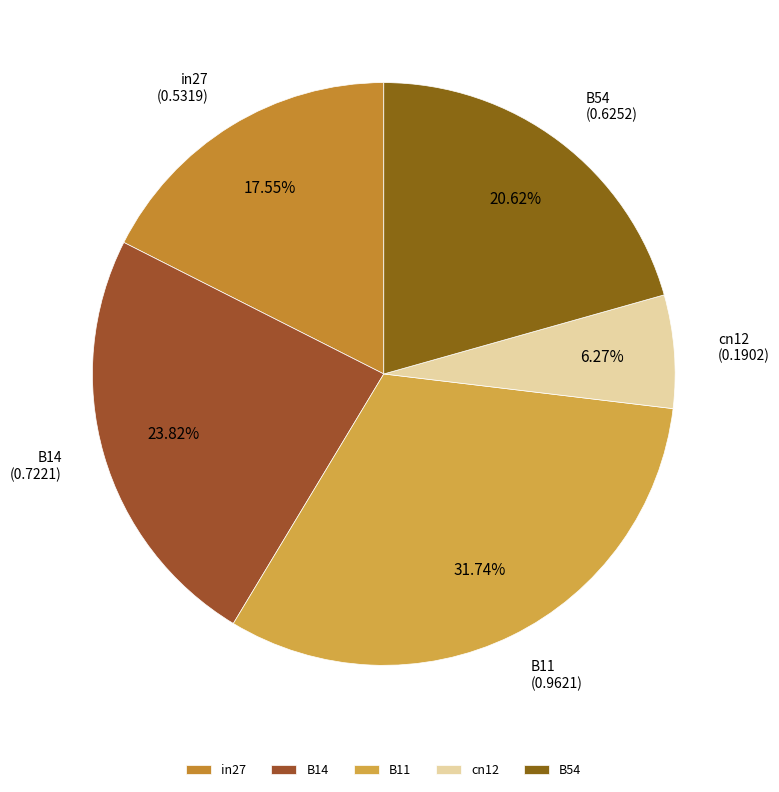

To the nearest percent, what is the difference between the largest and smallest slice percentages?

25%